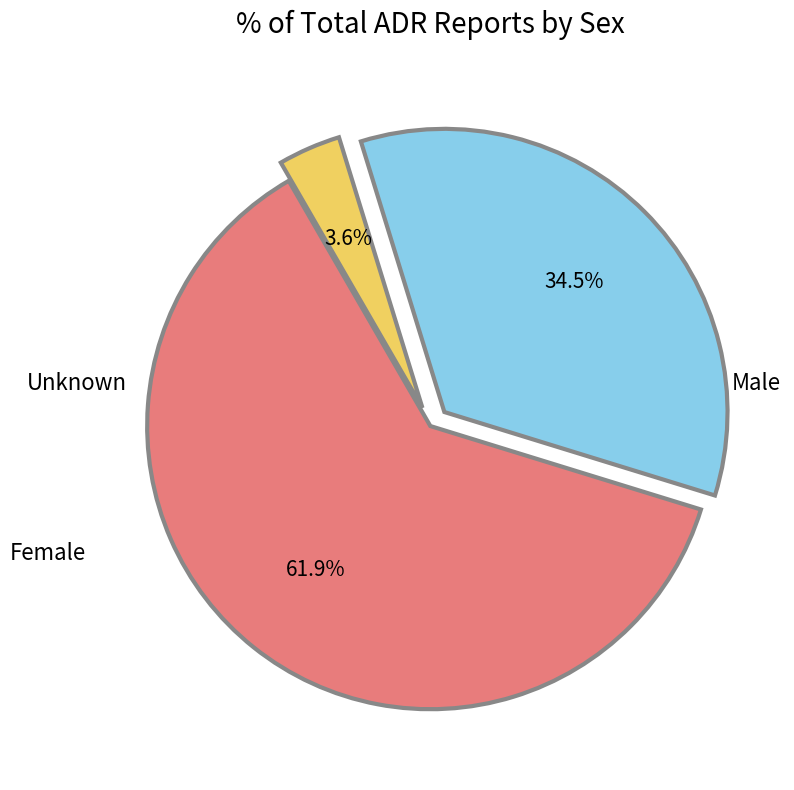

Is there a majority slice in this chart?

Yes